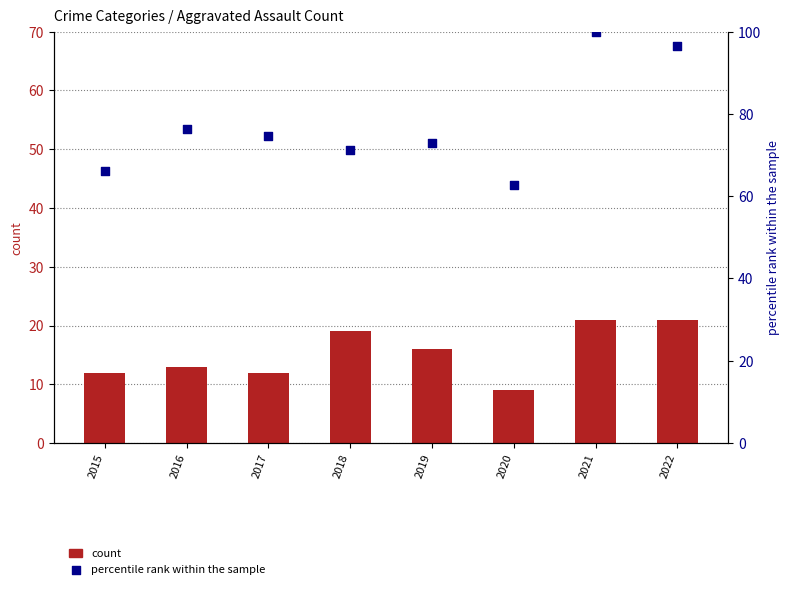

What are all the series names shown in the legend?

count, percentile rank within the sample